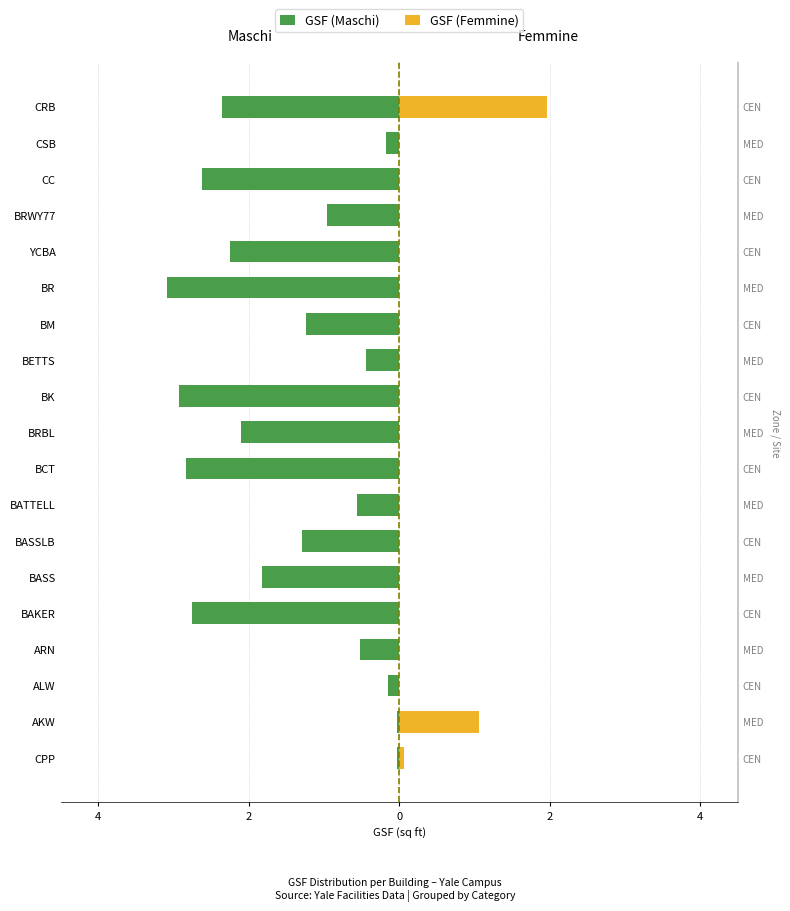

Reading right to left, what are all the values shown in this chart?

GSF (Maschi): -2.4	-0.2	-2.6	-1.0	-2.3	-3.1	-1.2	-0.4	-2.9	-2.1	-2.8	-0.6	-1.3	-1.8	-2.7	-0.5	-0.1	-0.0	-0.0
GSF (Femmine): 2.0	0.0	0.0	0.0	0.0	0.0	0.0	0.0	0.0	0.0	0.0	0.0	0.0	0.0	0.0	0.0	0.0	1.1	0.1